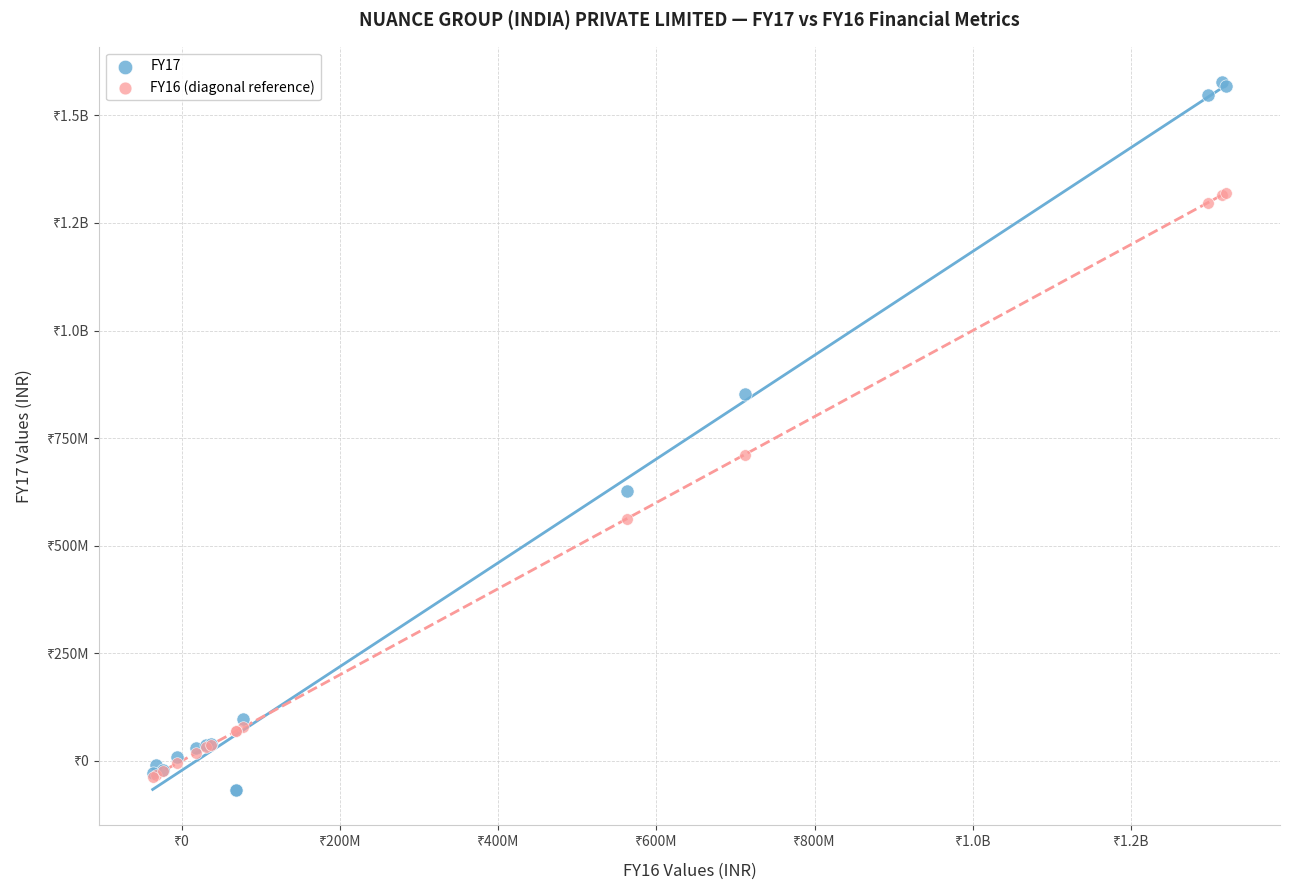

What are all the series names shown in the legend?

FY17, FY16 (diagonal reference)